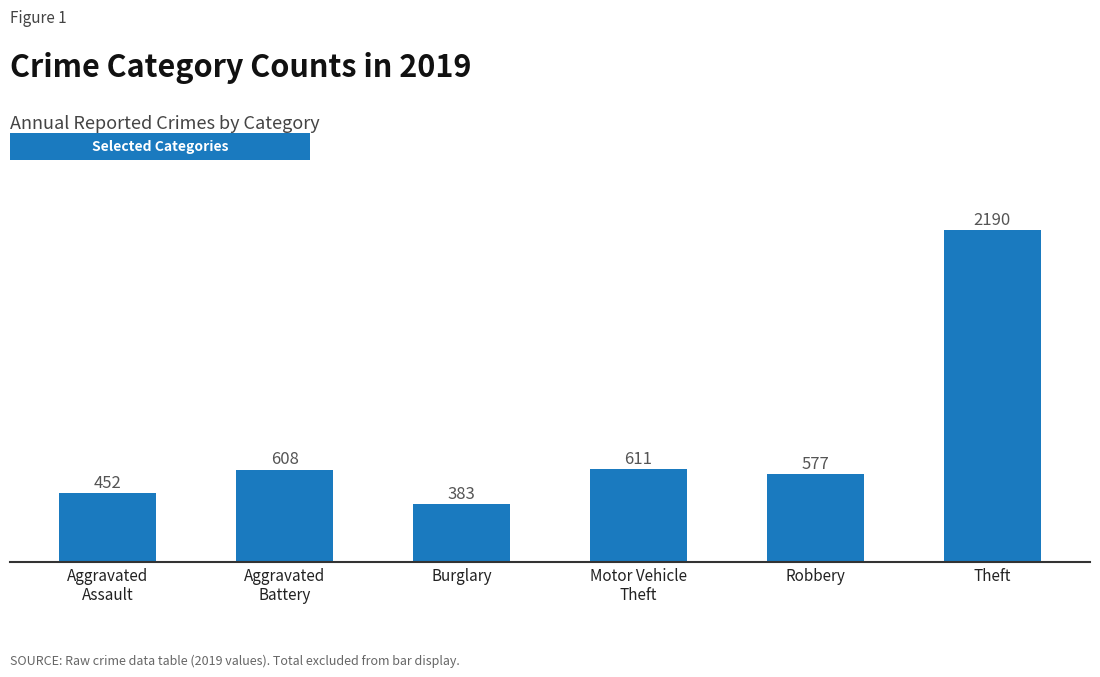

What is the average value?

804